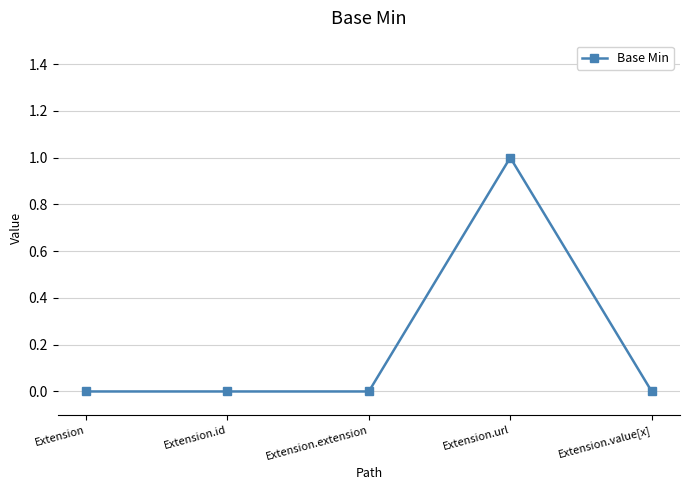

Reading left to right, what are all the values shown in this chart?

Extension=0	Extension.id=0	Extension.extension=0	Extension.url=1	Extension.value[x]=0